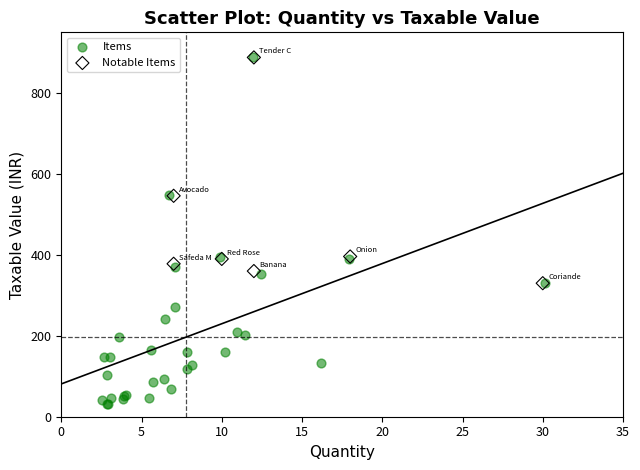

Which series contains the lowest Y value?

Items